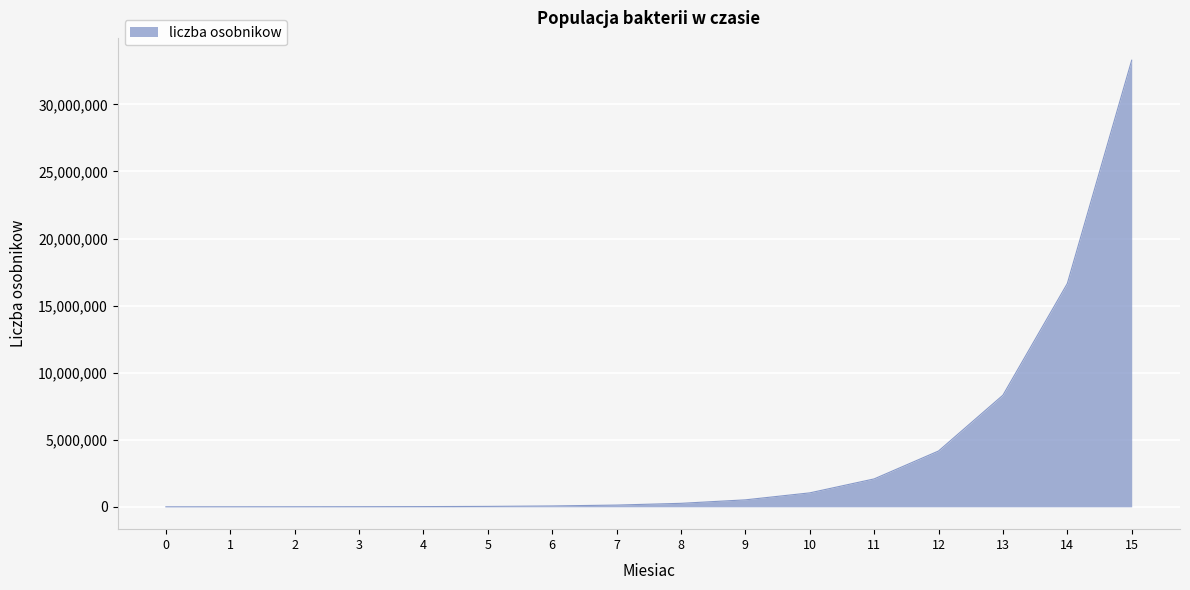

How many categories are shown in the chart?

16